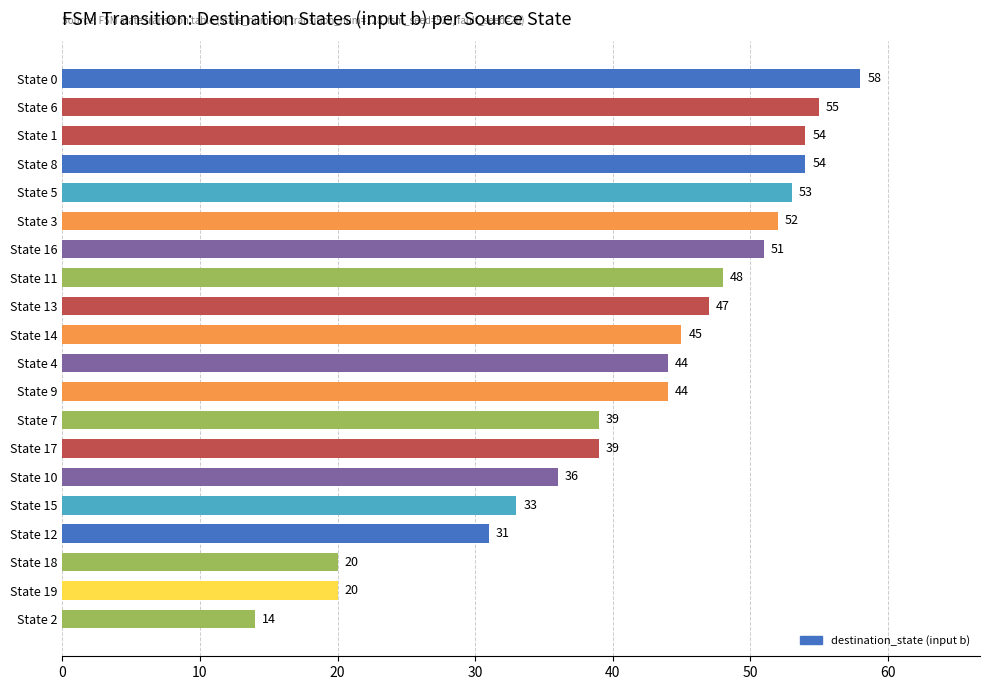

What is the approximate value at State 6, to the nearest 5?

55